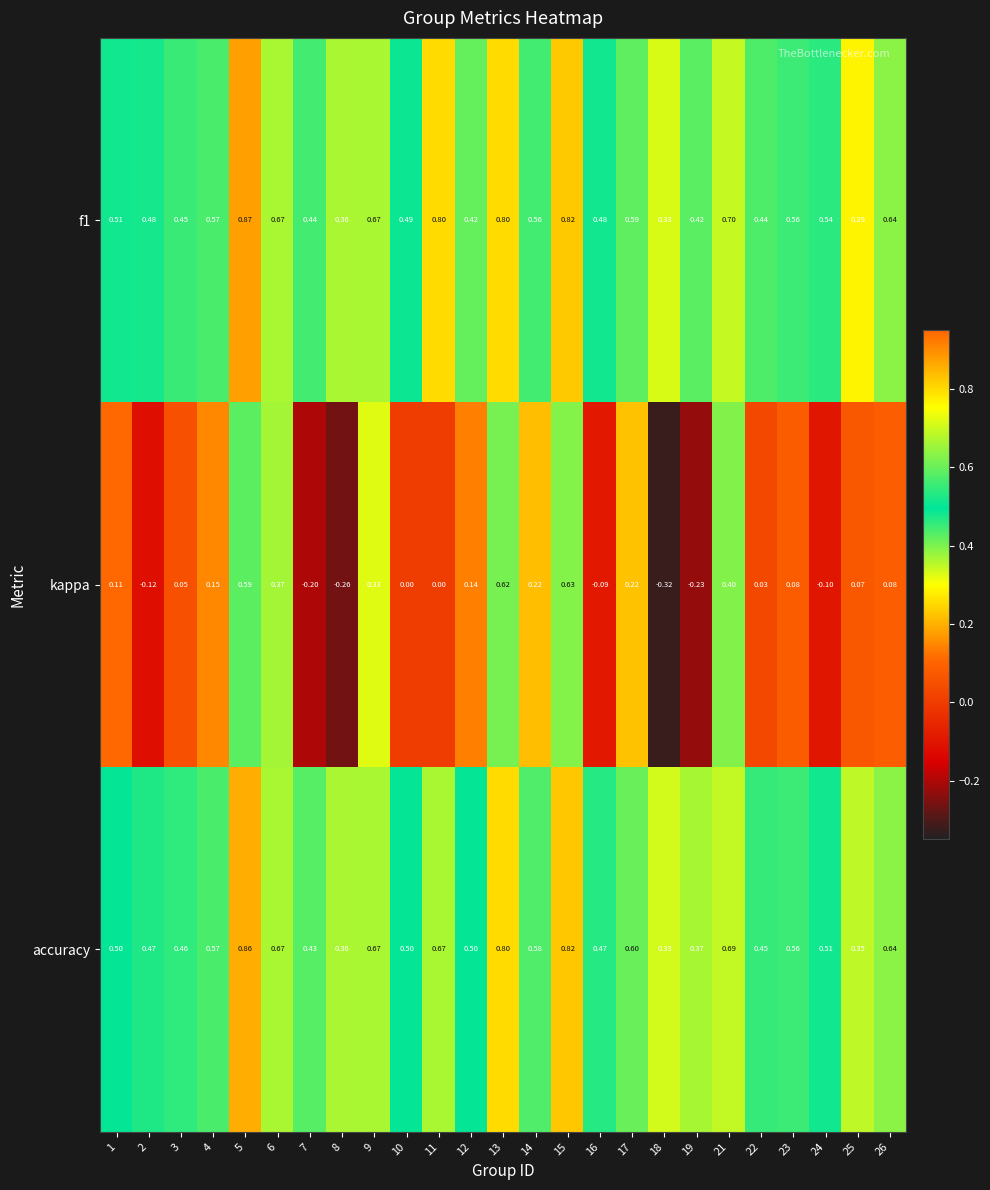

Which series has the largest total across all categories?

f1